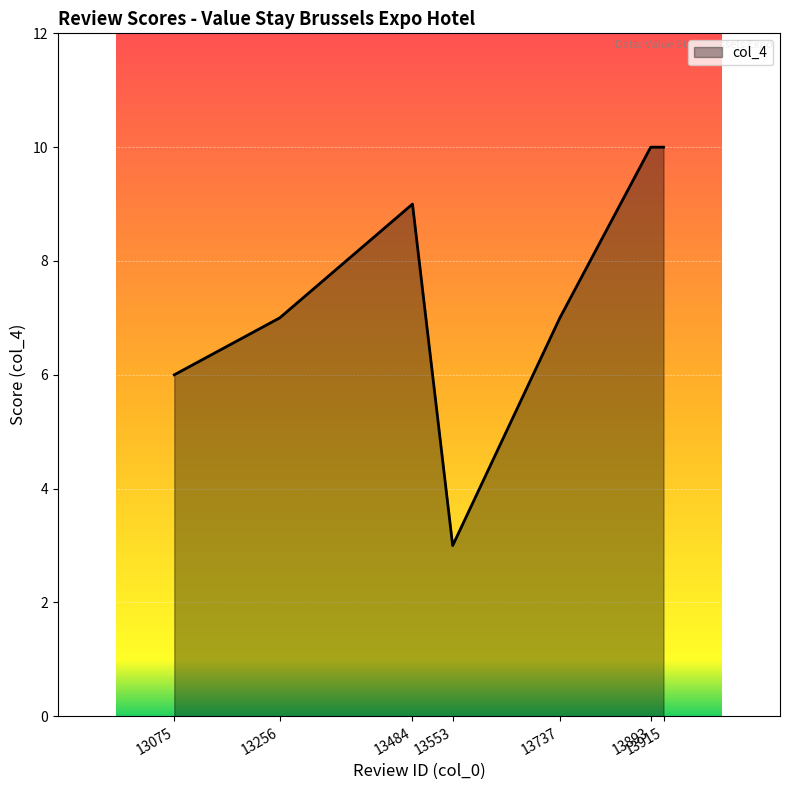

Count the number of data series in this chart.

1